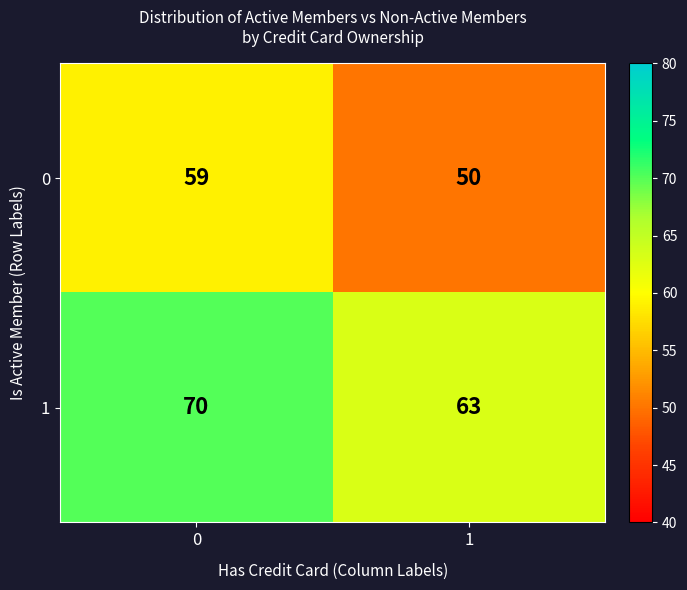

Is it true that 1 equals 91 at 1?

False